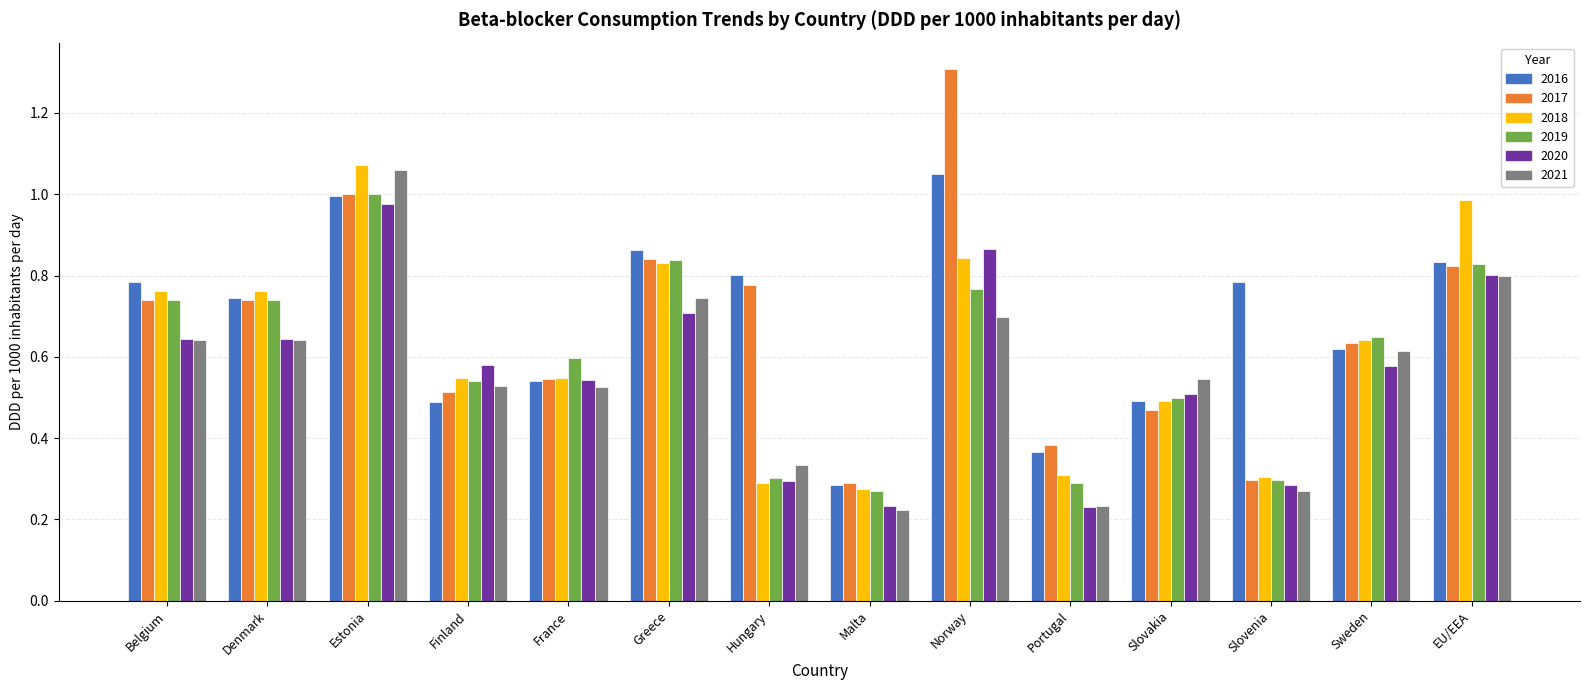

Which series has the widest spread of values?

2017